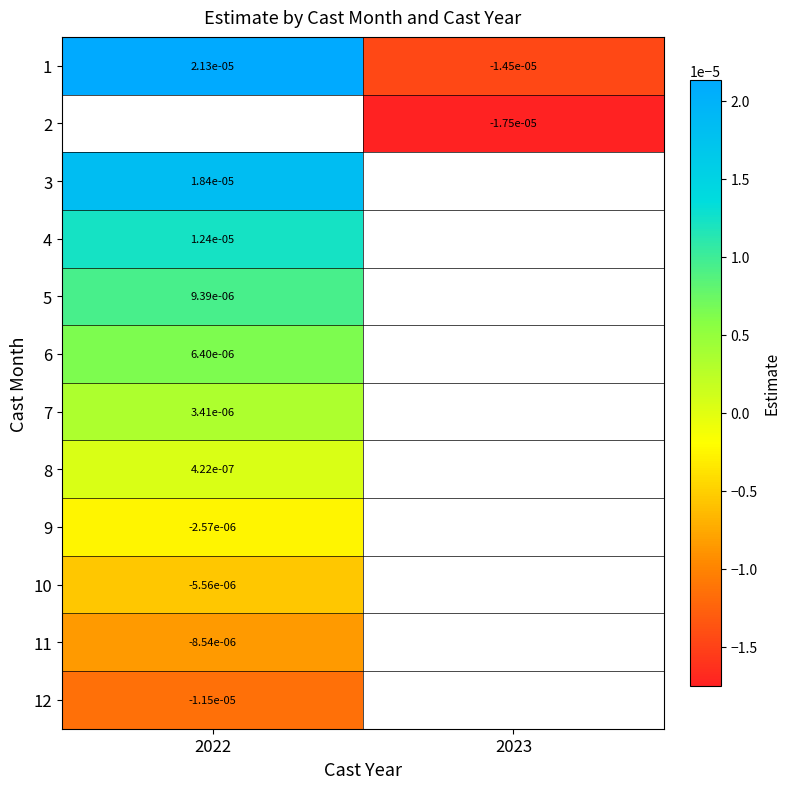

The value of 4 at 2022 is 0.0. True or false?

True